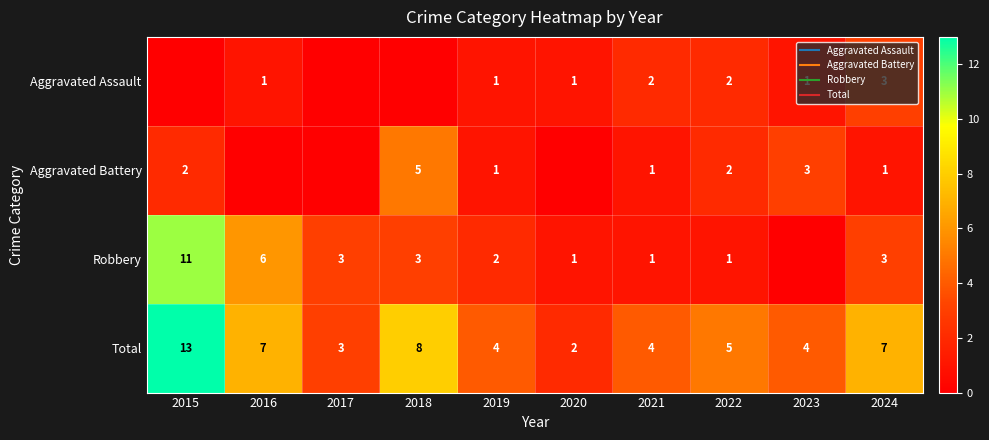

At which category does the chart reach its peak across all series?

2015